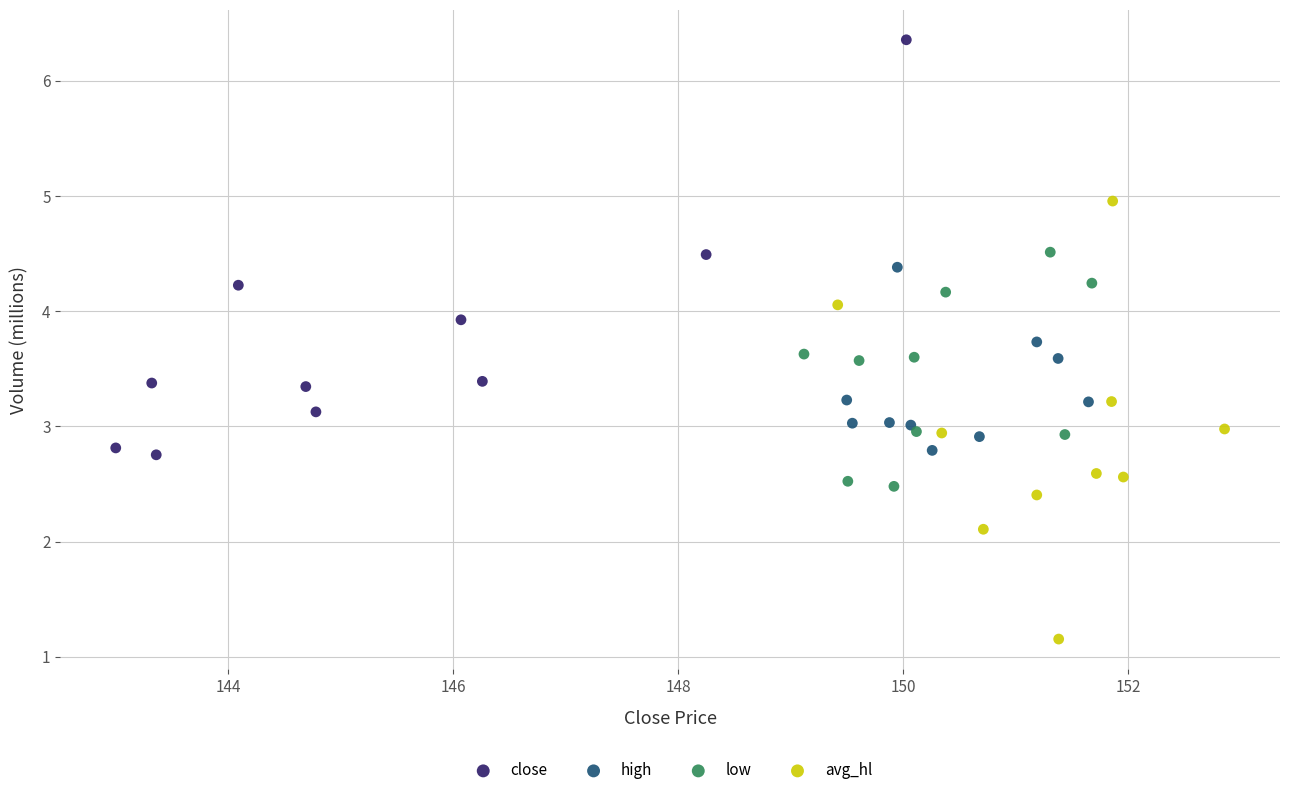

Which series reaches the minimum Y coordinate?

avg_hl